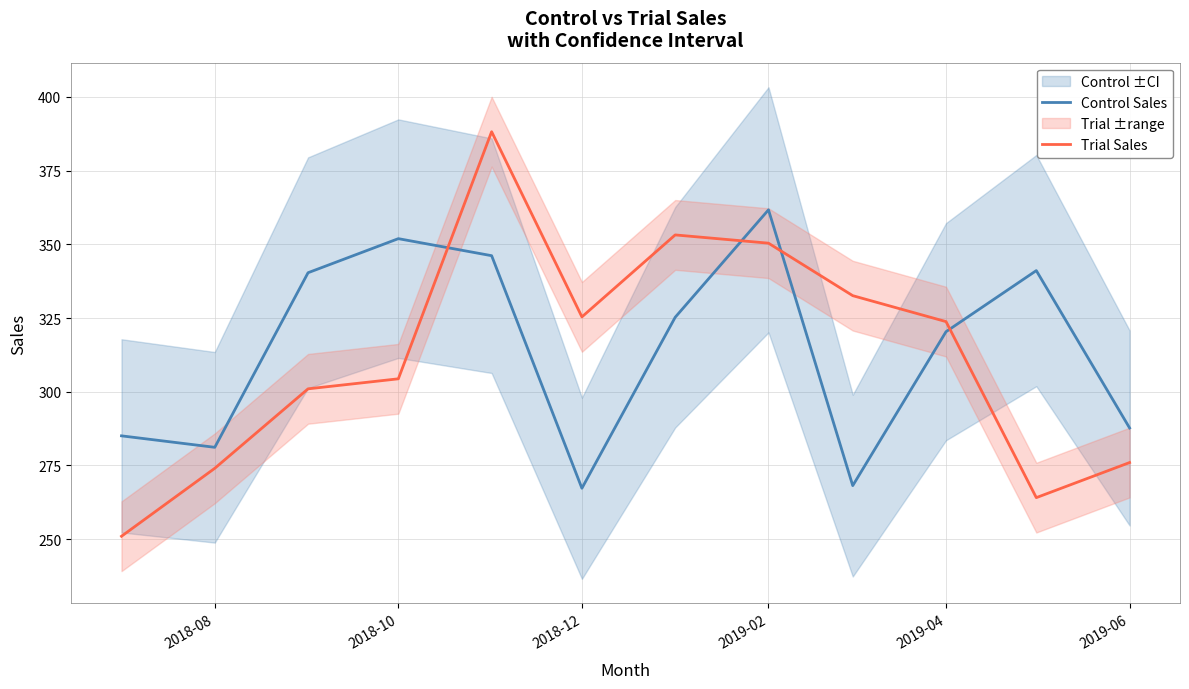

Is it true that Trial Sales equals 274.1 at 2018-08?

True